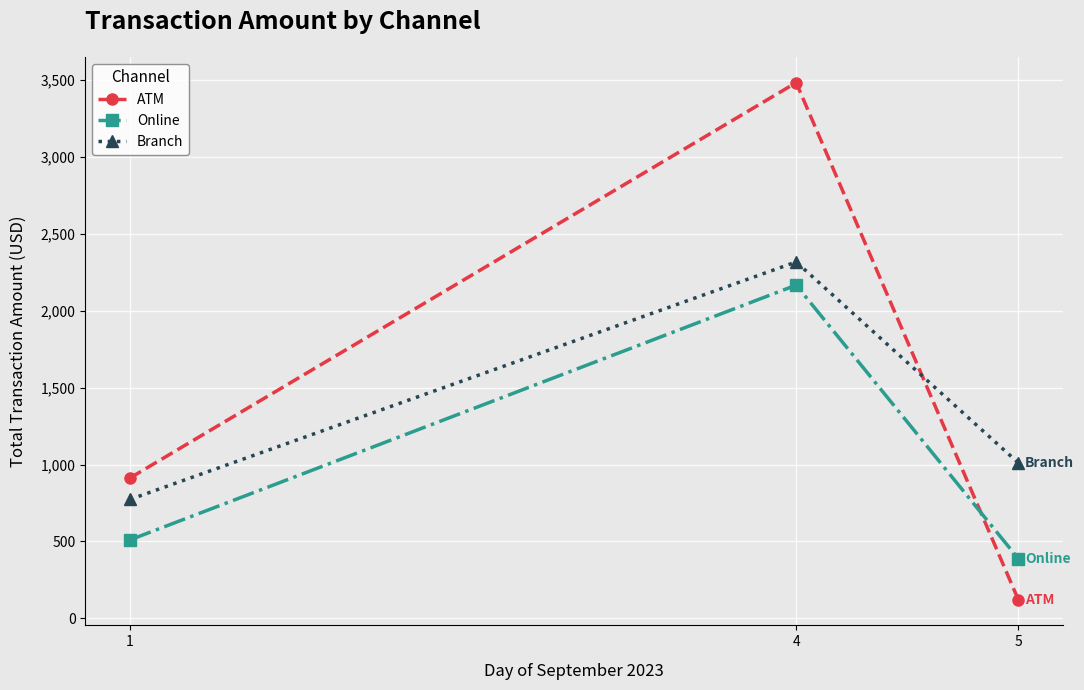

Which series changed the most between 1 and 5?

ATM